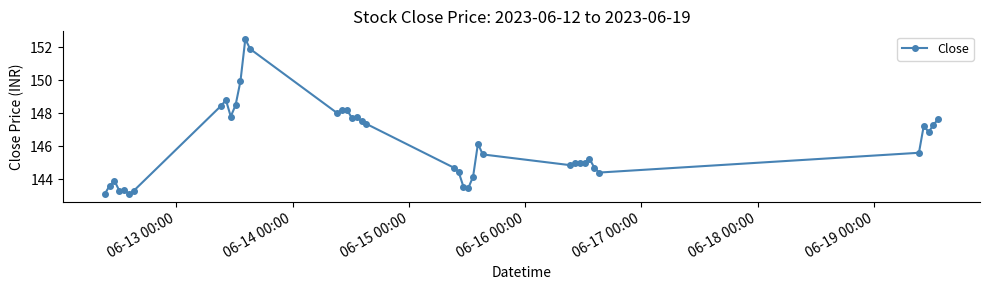

What is the value of the 39th point from the left?

147.3